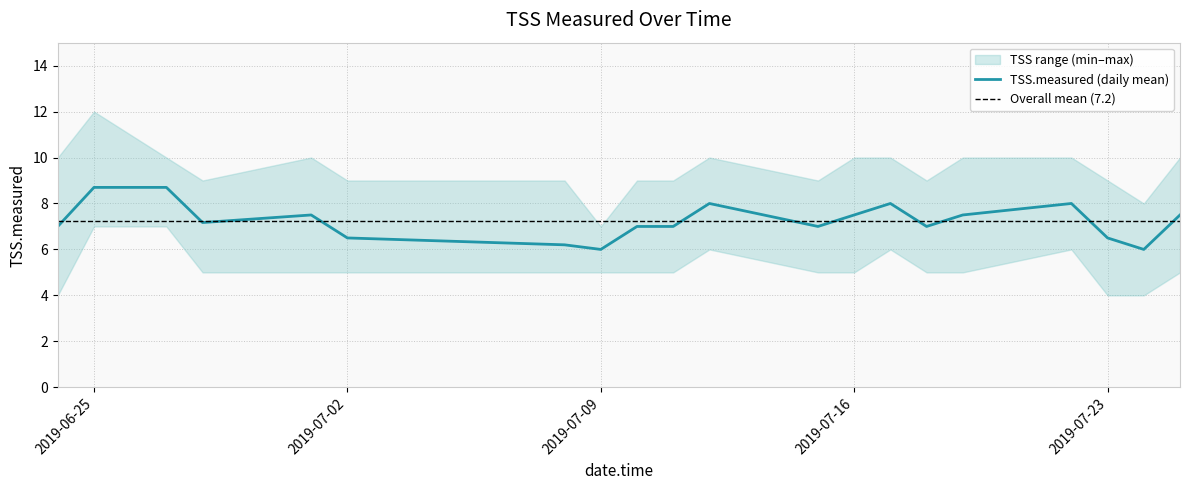

Reading right to left, transcribe all the data shown in this chart.

7.5	6.0	6.5	8.0	7.5	7.0	8.0	7.5	7.0	8.0	7.0	7.0	6.0	6.2	6.5	7.5	7.2	8.7	8.7	7.0